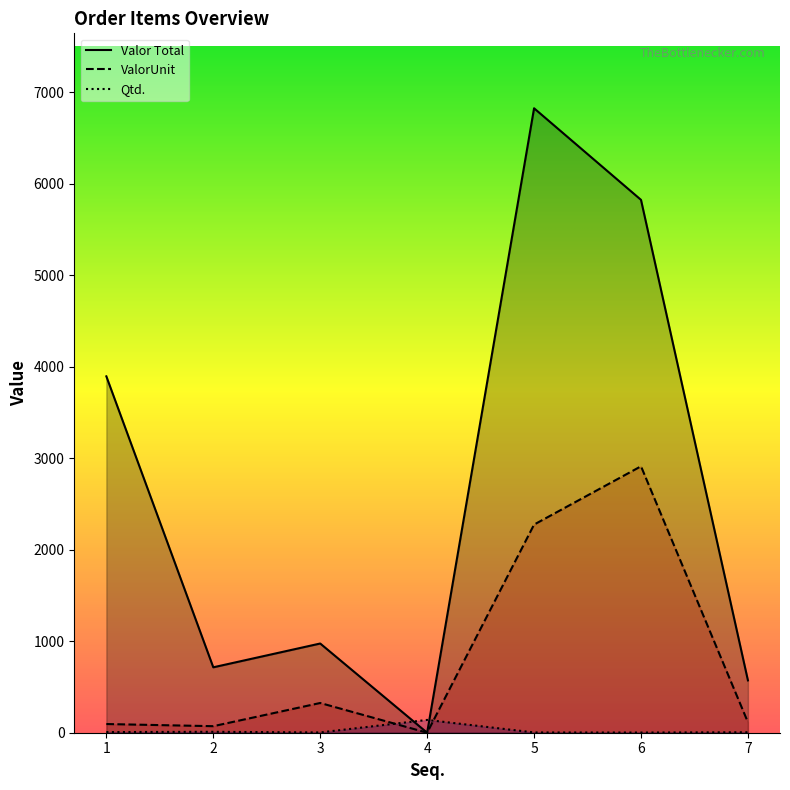

Which series changed the most between 1 and 4?

Valor Total